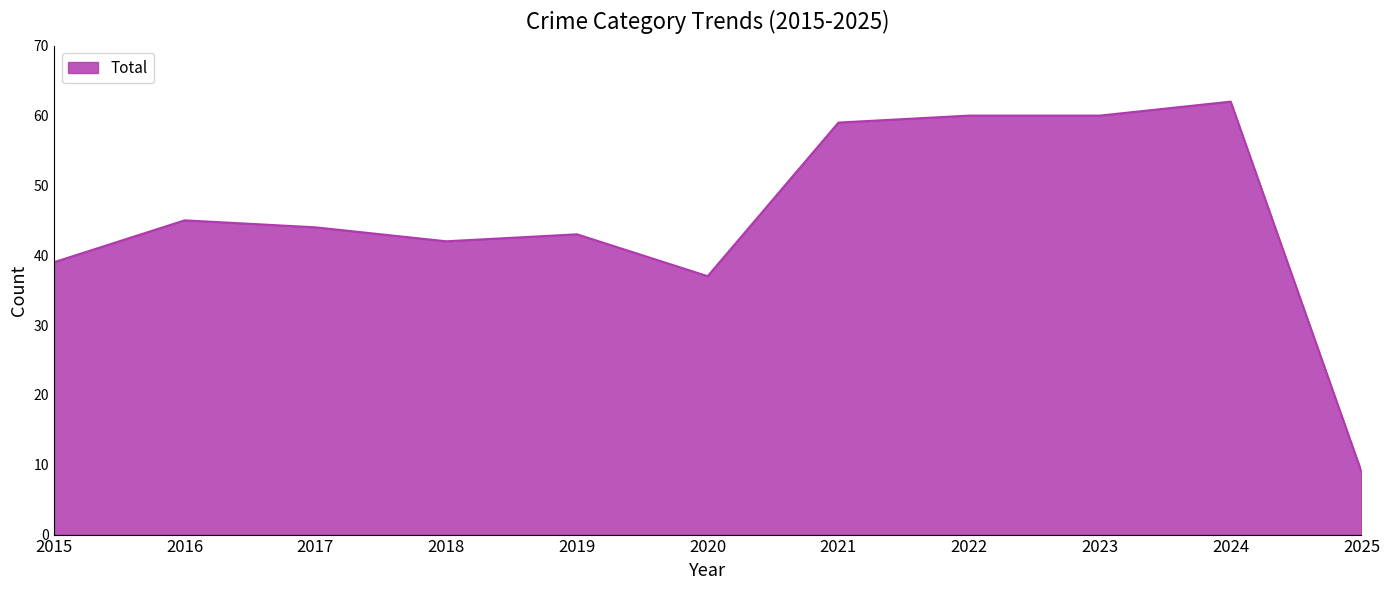

The chart shows a value of 31 at 2017. True or false?

False